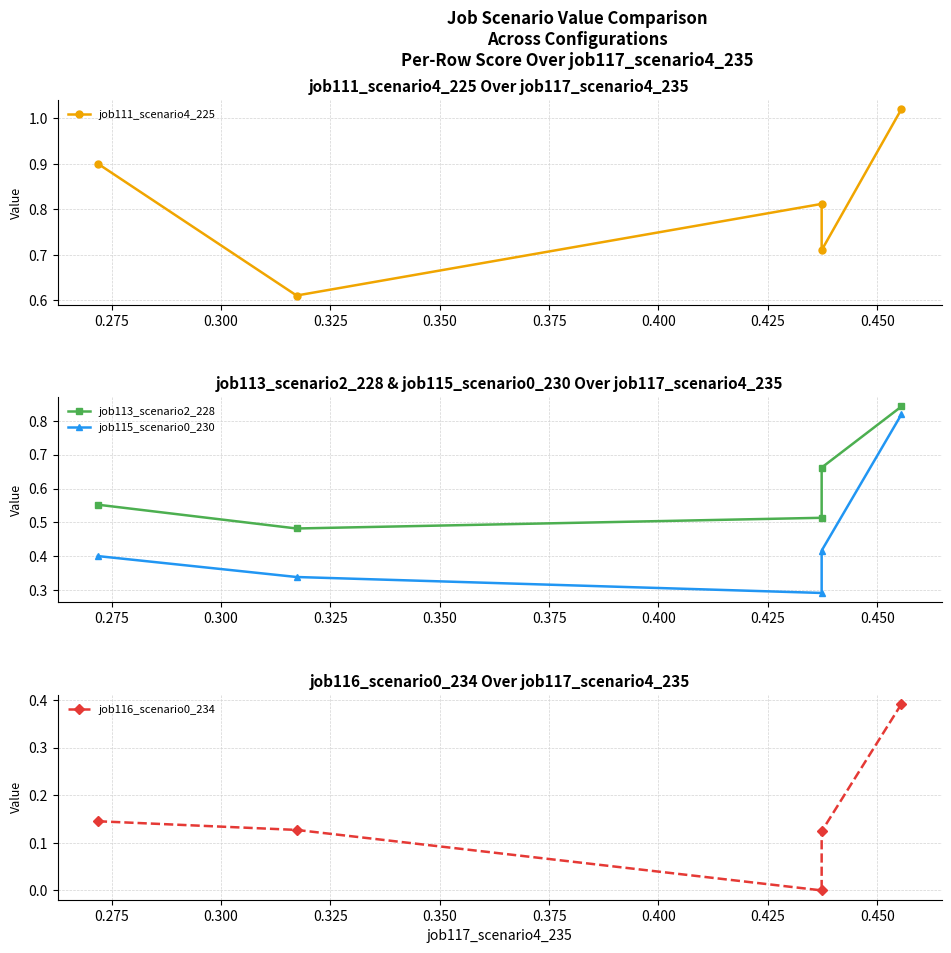

What is the average value of the job111_scenario4_225 series?

0.8